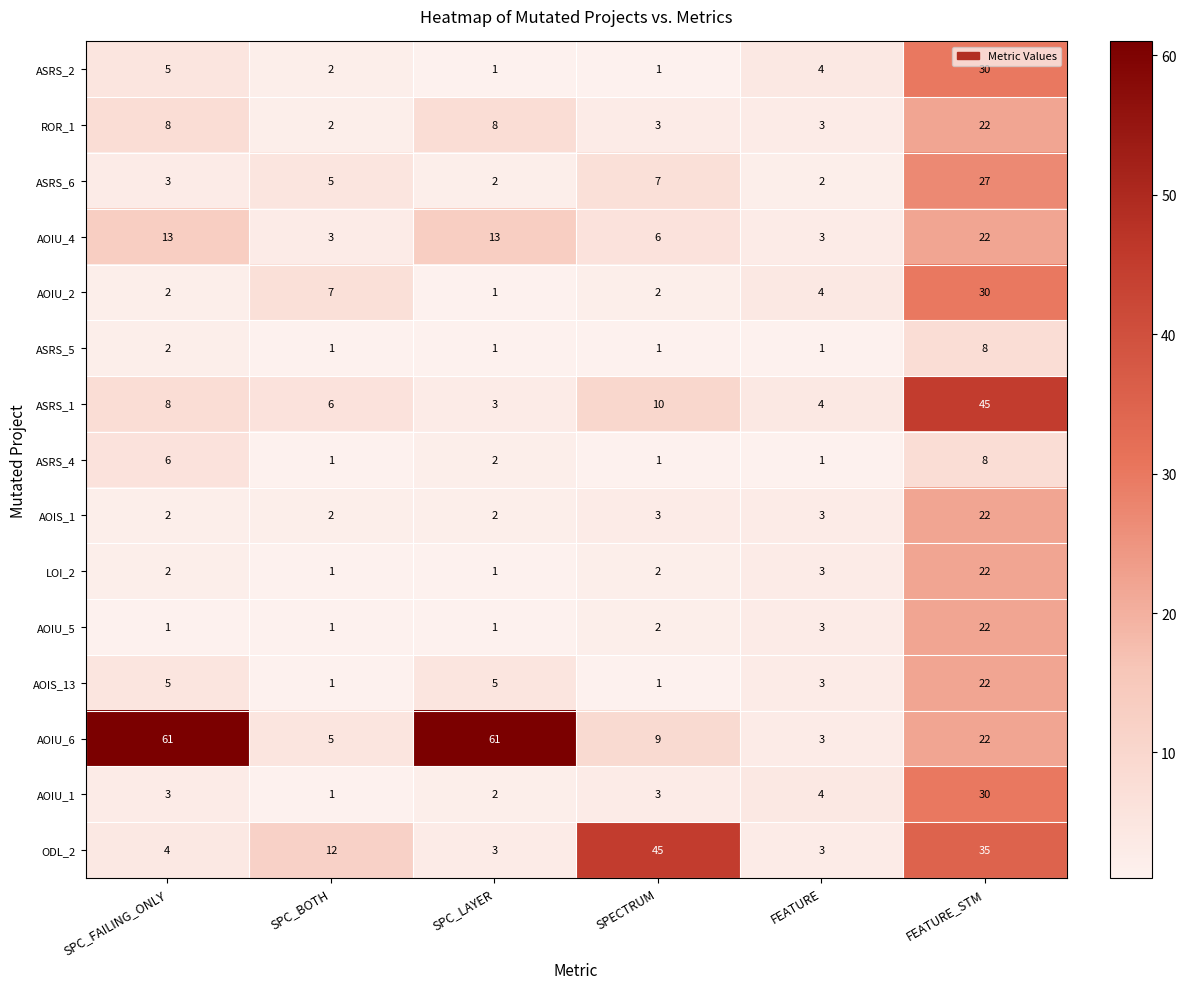

What is the spread (max minus min) of values at SPC_FAILING_ONLY?

60